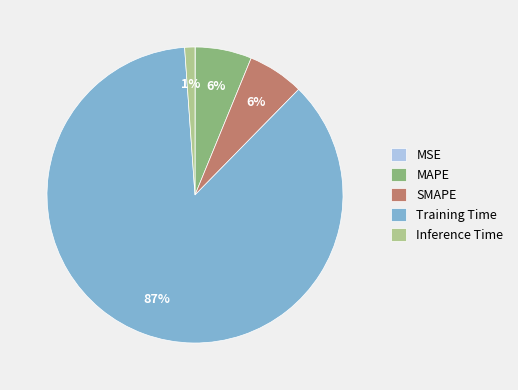

Which has a higher value, SMAPE or Inference Time?

SMAPE